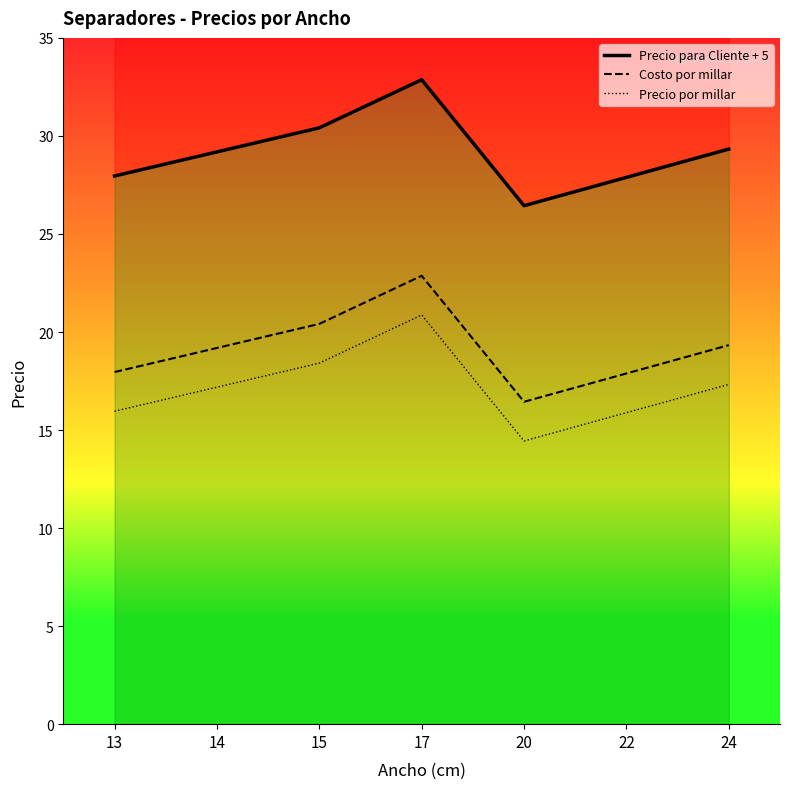

Where does the Precio por millar series first go above 17?

14